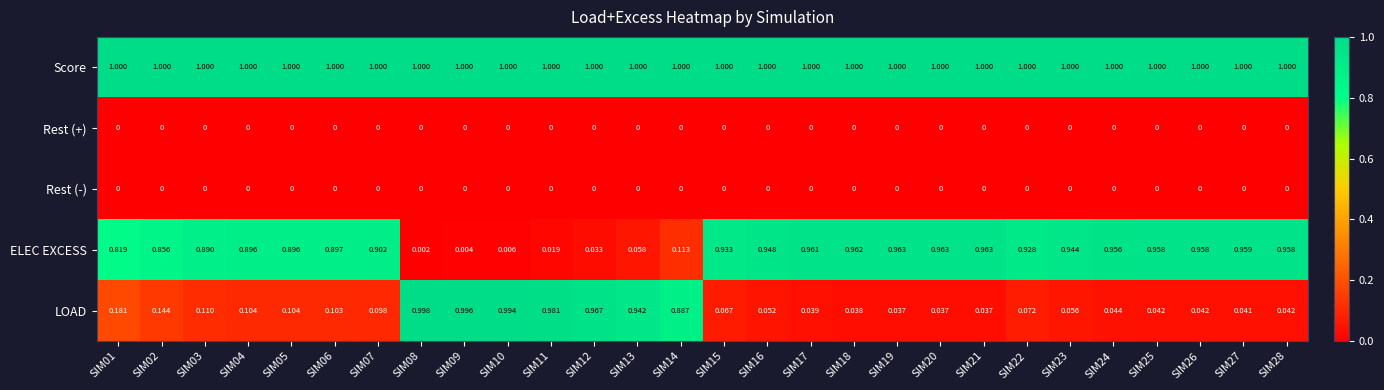

Which series has the largest total across all categories?

Score